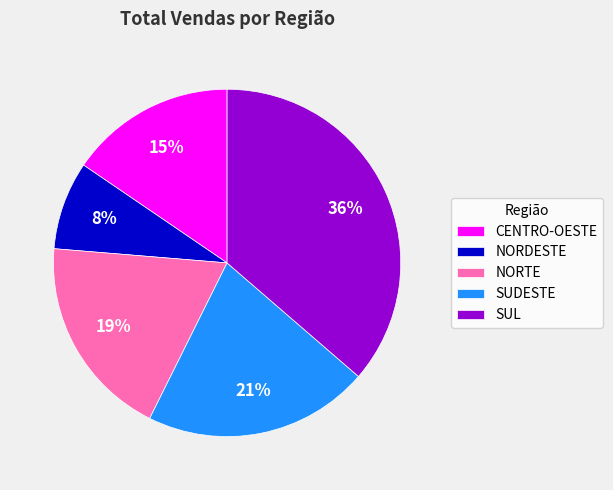

Rank the categories by value from lowest to highest.

NORDESTE, CENTRO-OESTE, NORTE, SUDESTE, SUL